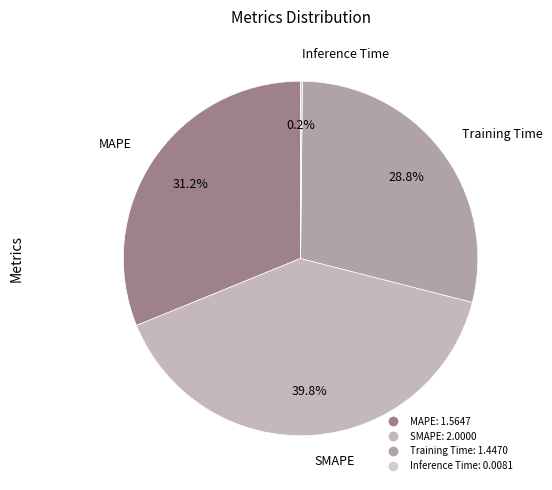

Which has a higher value, SMAPE or MAPE?

SMAPE